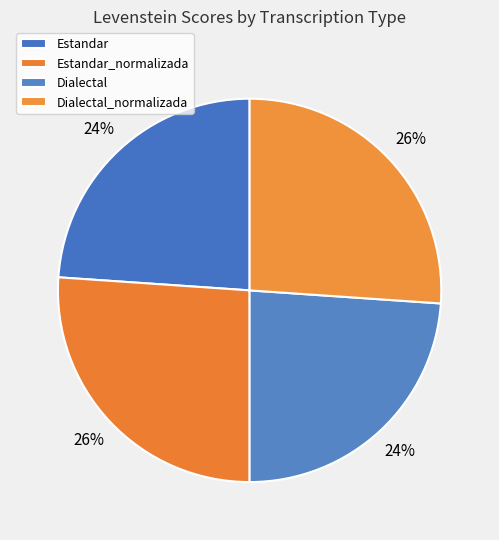

Is Estandar_normalizada the majority of the pie?

No